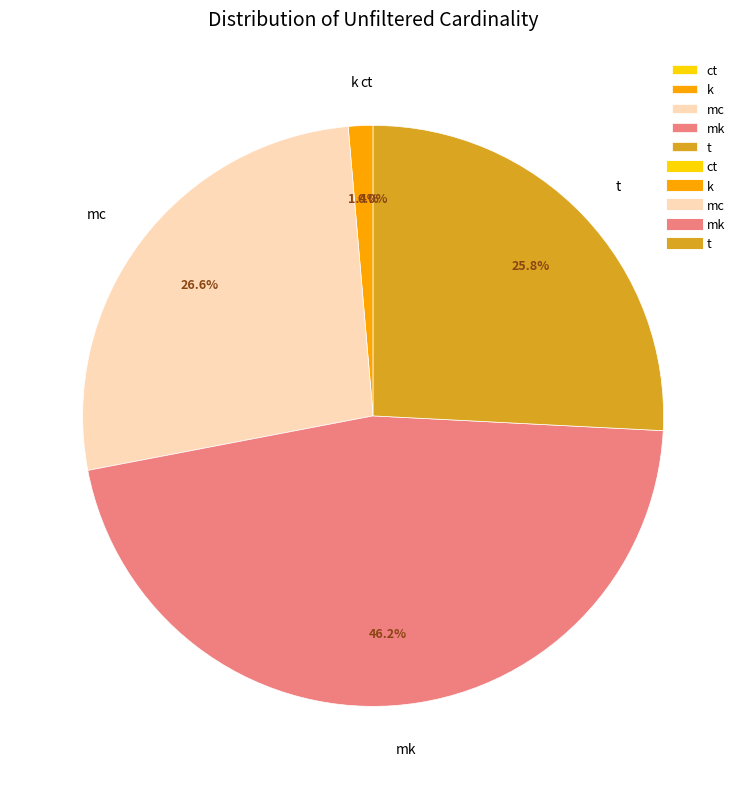

To the nearest percent, what percentage of the pie is t?

26%